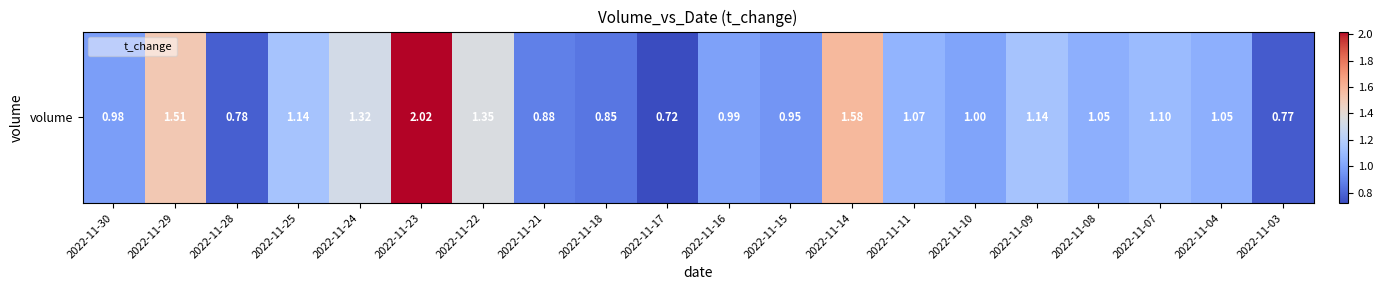

At which label does the data first exceed 1?

2022-11-29